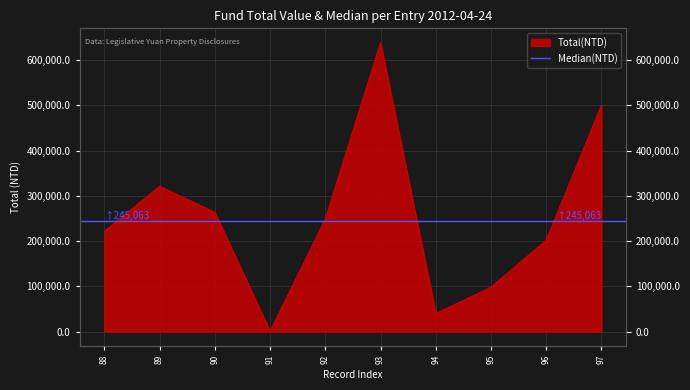

What is the sum of all values?

2532330.3